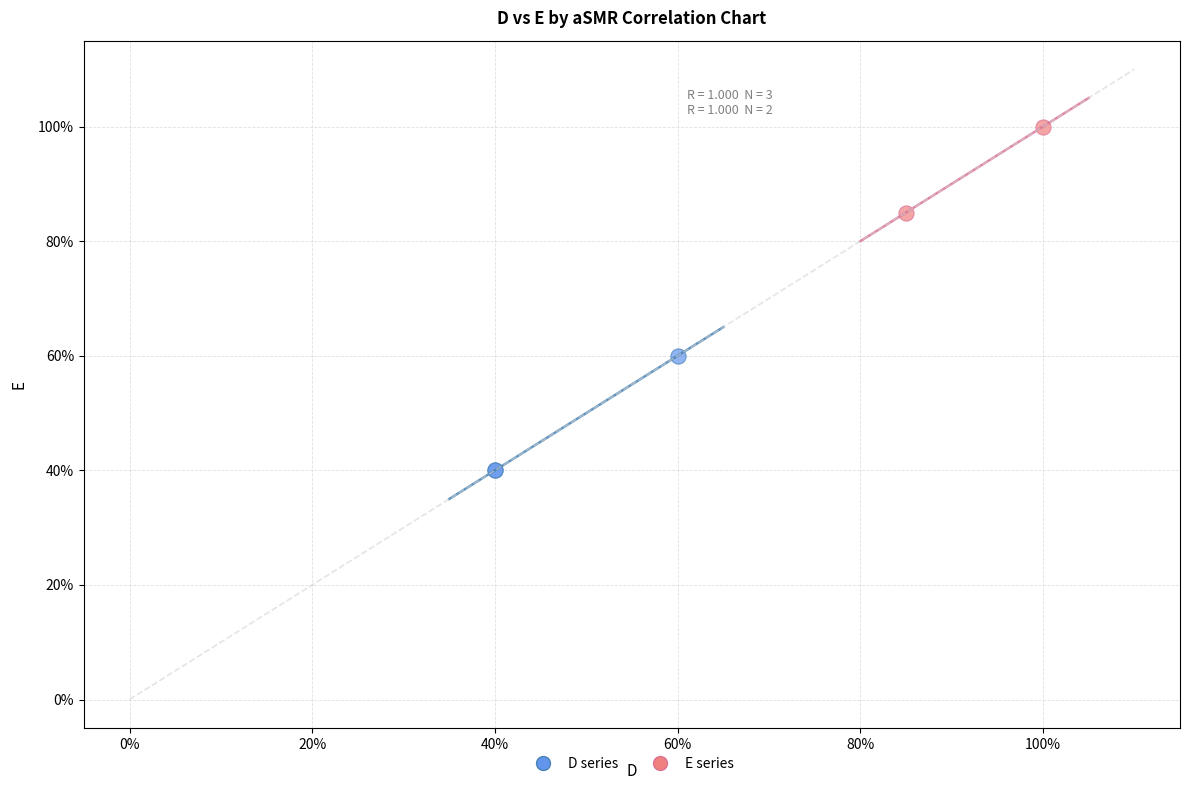

Which series has the largest Y range (max minus min)?

D series